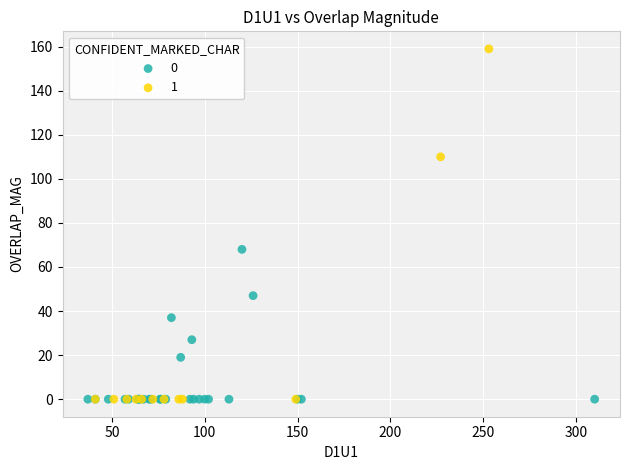

Which series has the widest spread of Y values?

1